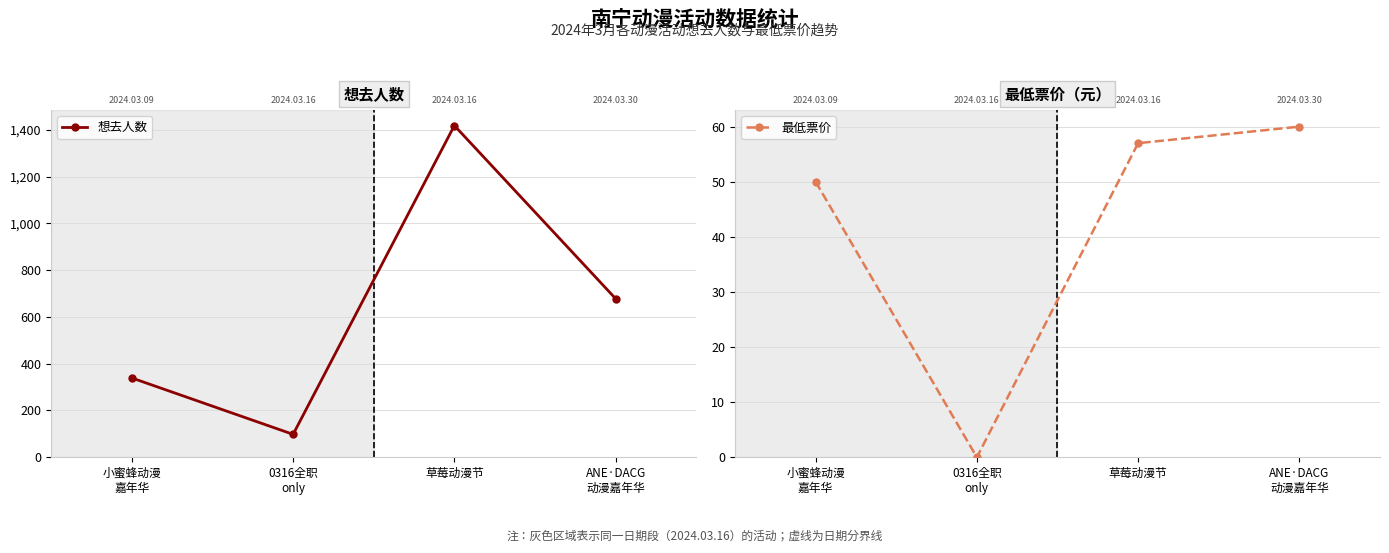

Where is the first local maximum for 想去人数?

草莓动漫节